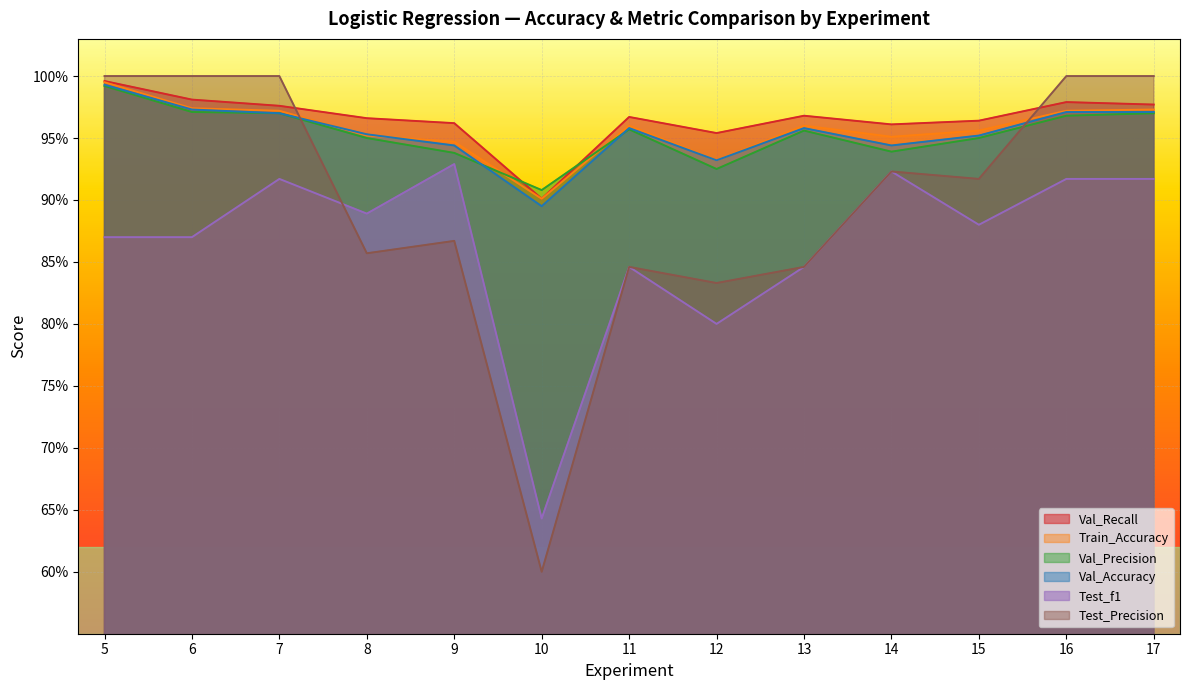

Which has a higher value, 8 or 17?

17